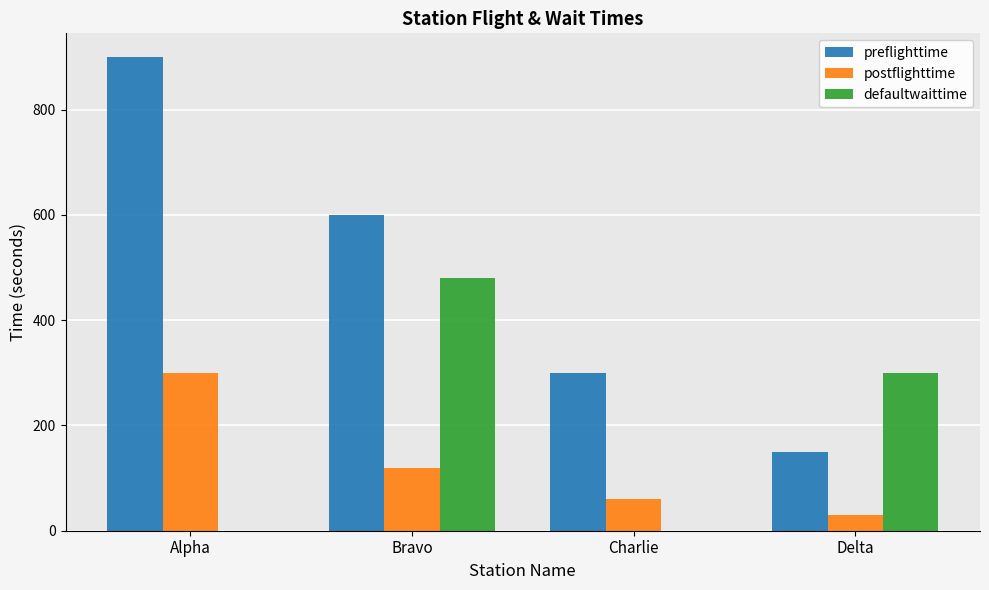

True or false: postflighttime has a value of 30 at Delta.

True